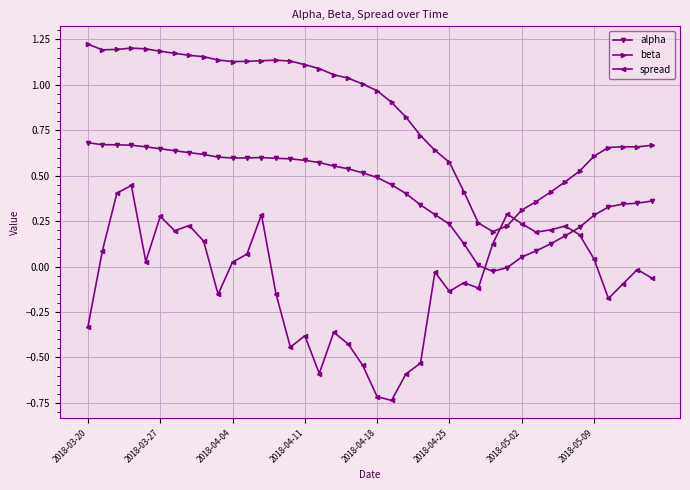

At how many categories does at least one series exceed 0?

40